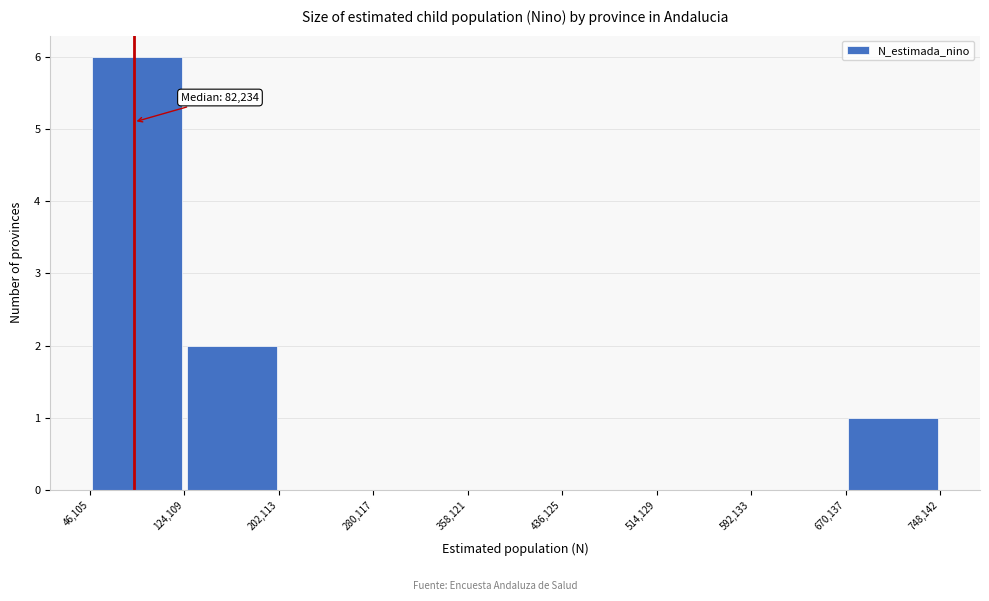

Over which range of the x-axis is the bar tallest?

46,105 to 124,109